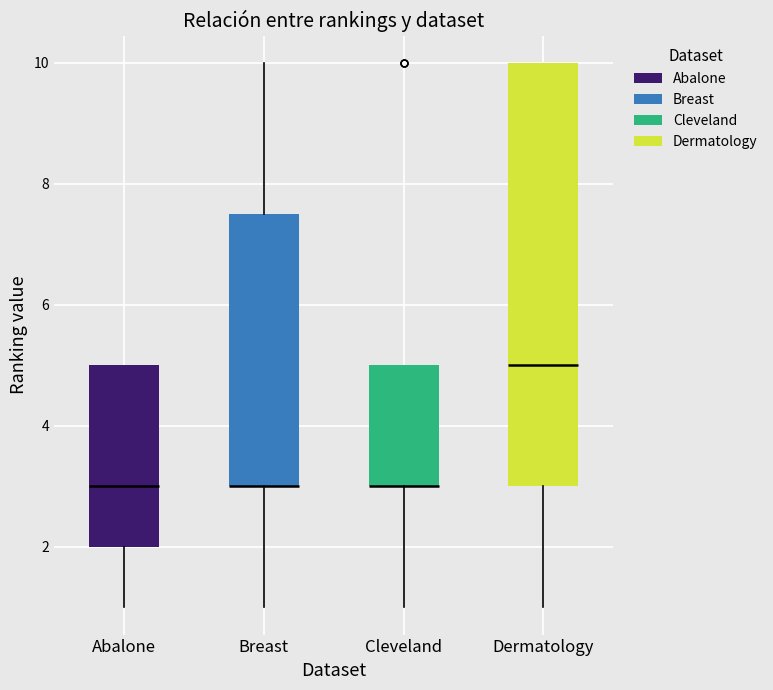

Where does the upper whisker of the box for Breast end on the y-axis? The values are not printed on the chart, so give them approximately, as read against the axis.

10.0